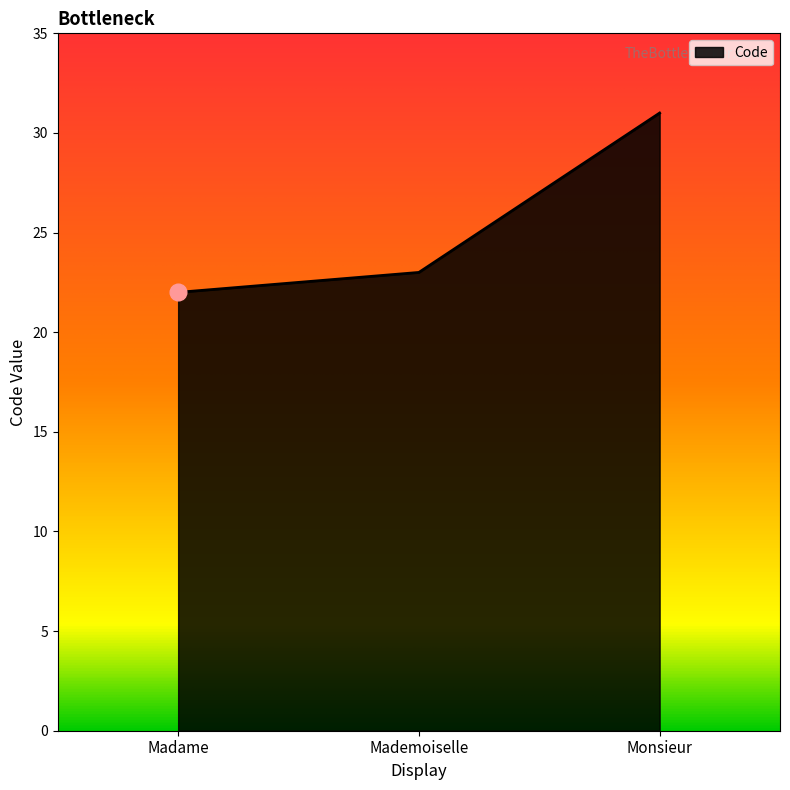

What is the average value?

25